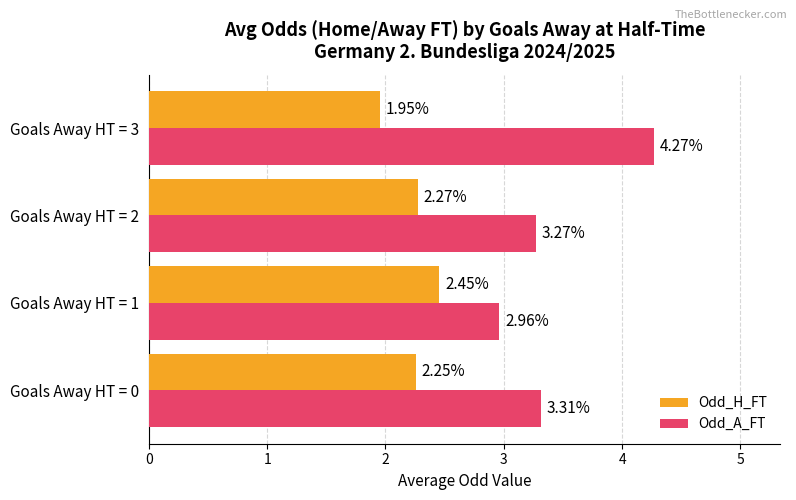

Rank the categories by Odd_A_FT value from highest to lowest.

Goals Away HT = 3, Goals Away HT = 0, Goals Away HT = 2, Goals Away HT = 1